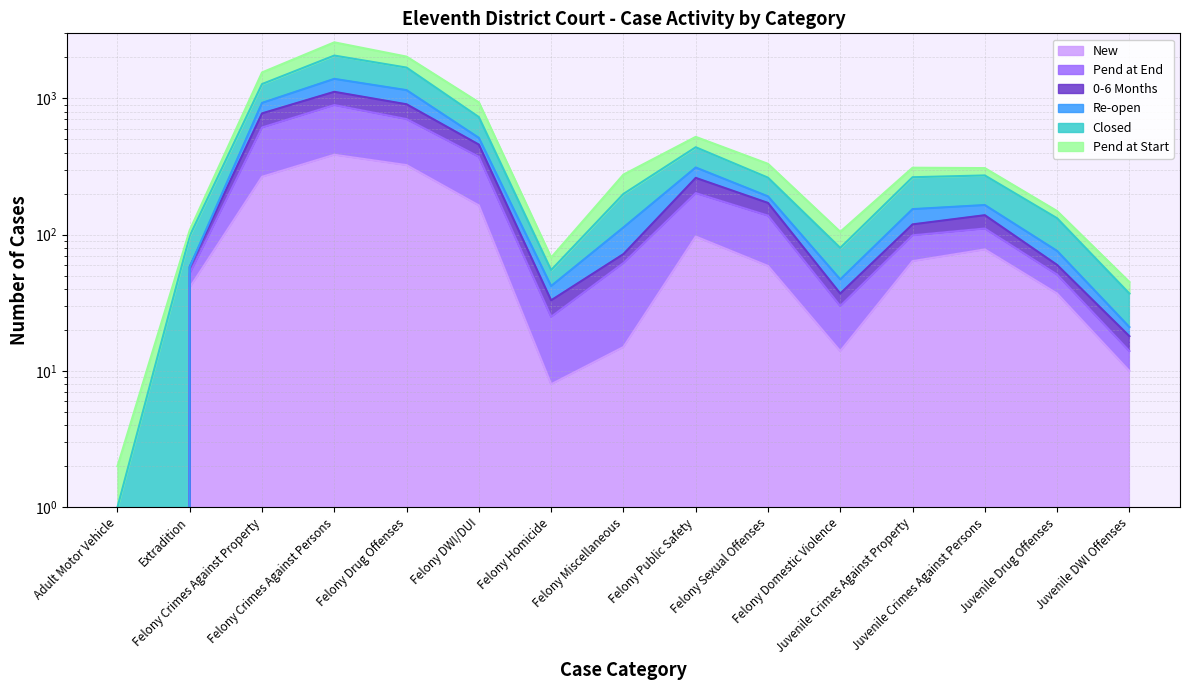

At which label does Pend at Start first exceed 119?

Felony Crimes Against Property